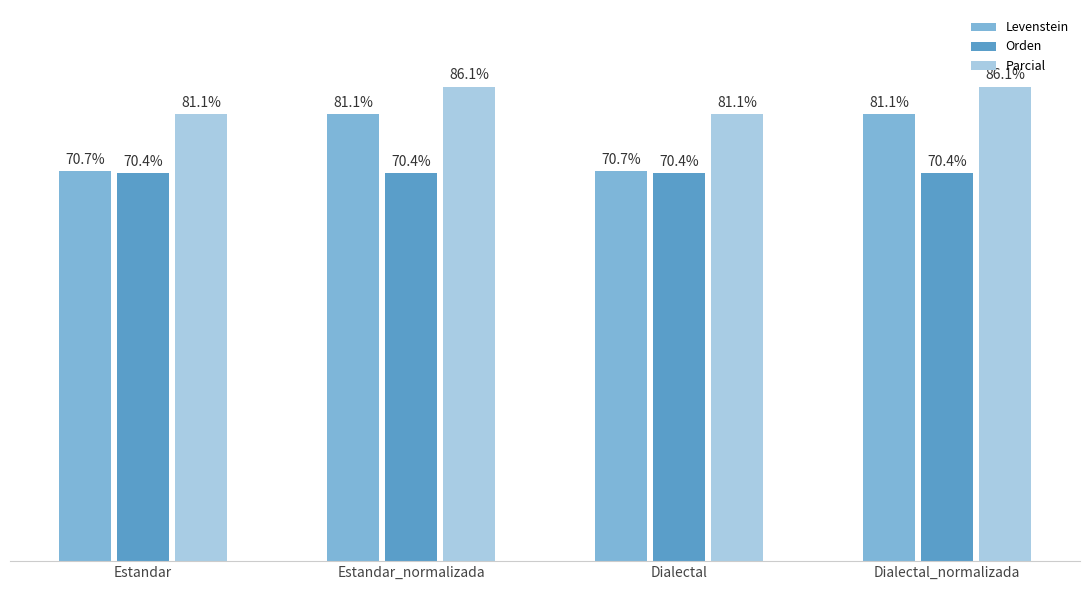

Between Estandar_normalizada and Dialectal, which series saw the biggest shift?

Levenstein